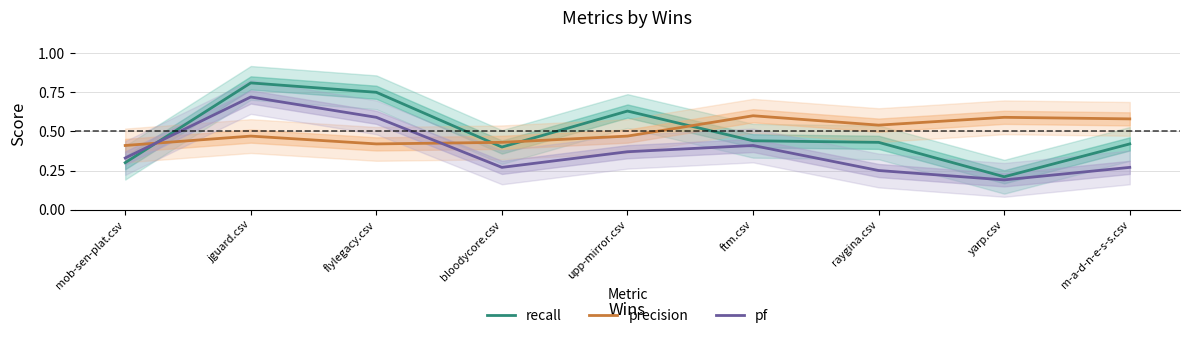

What is the difference between the pf values at upp-mirror.csv and raygina.csv?

0.1